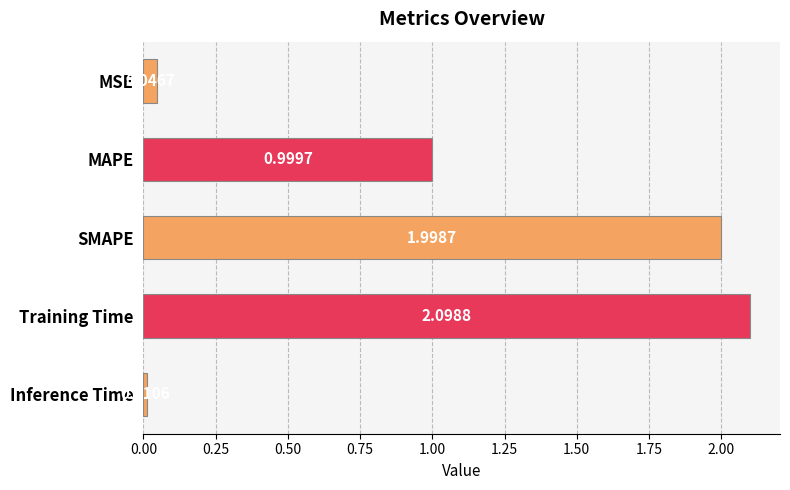

List the labels in order of value, largest first.

Training Time, SMAPE, MAPE, MSE, Inference Time